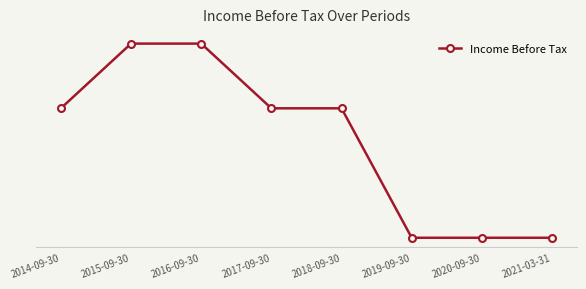

Is it true that the value at 2020-09-30 is -300?

True